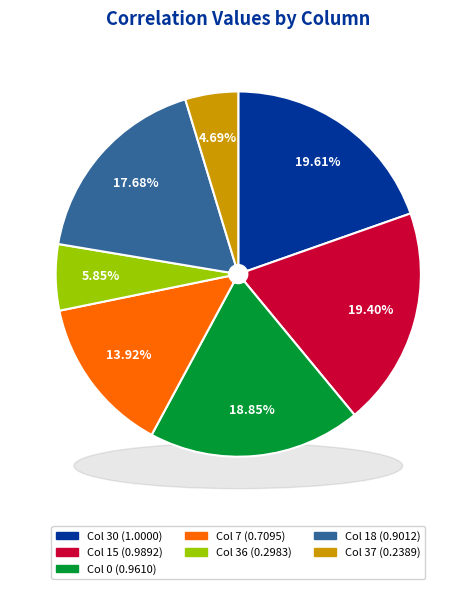

Count the number of slices in the pie.

7